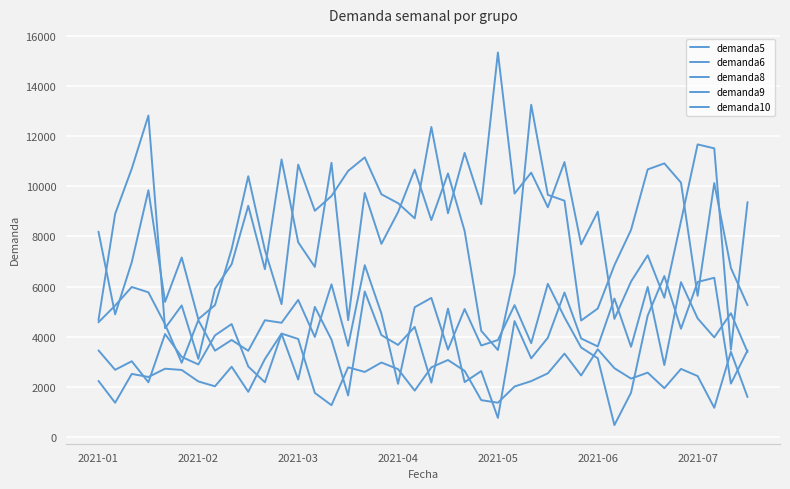

How many lines are shown in the chart?

5